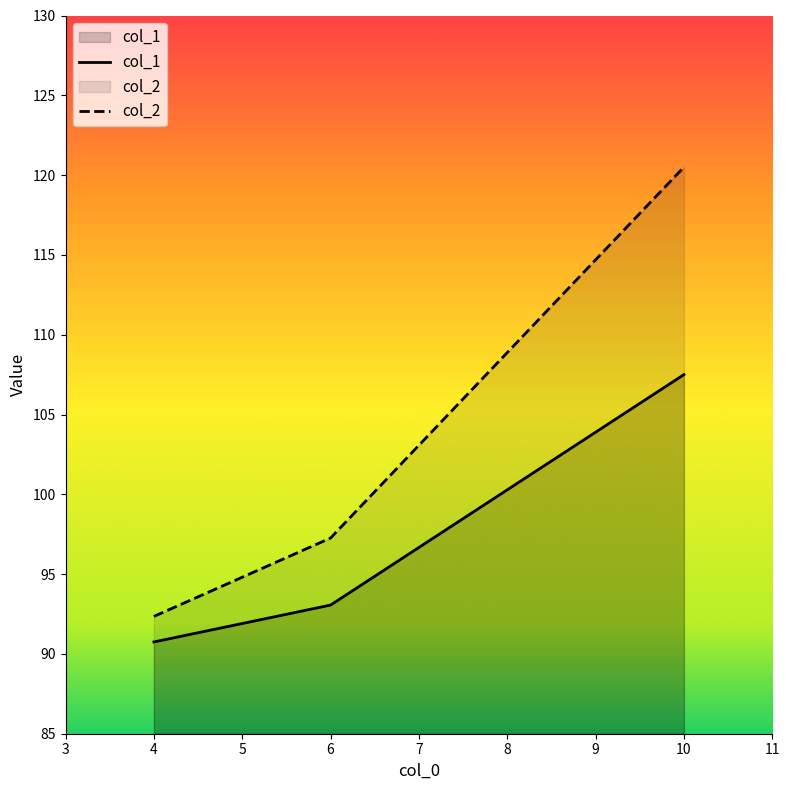

What is the lowest value of the col_2 series?

92.3